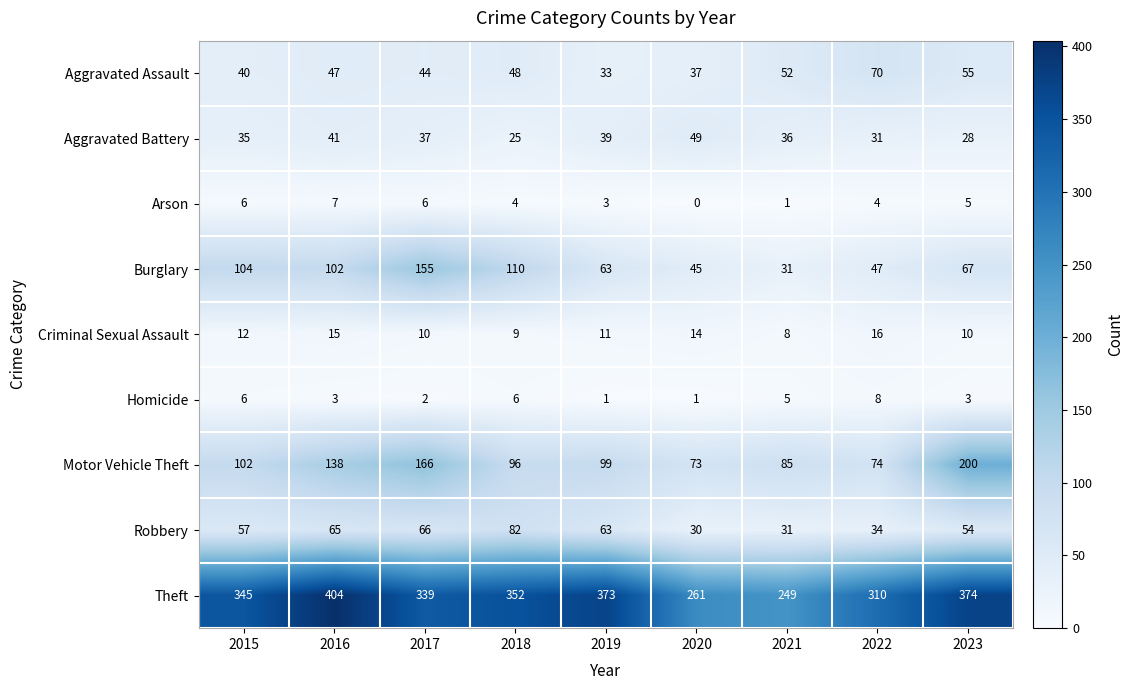

Count the Homicide values in the range 2 to 6.

6